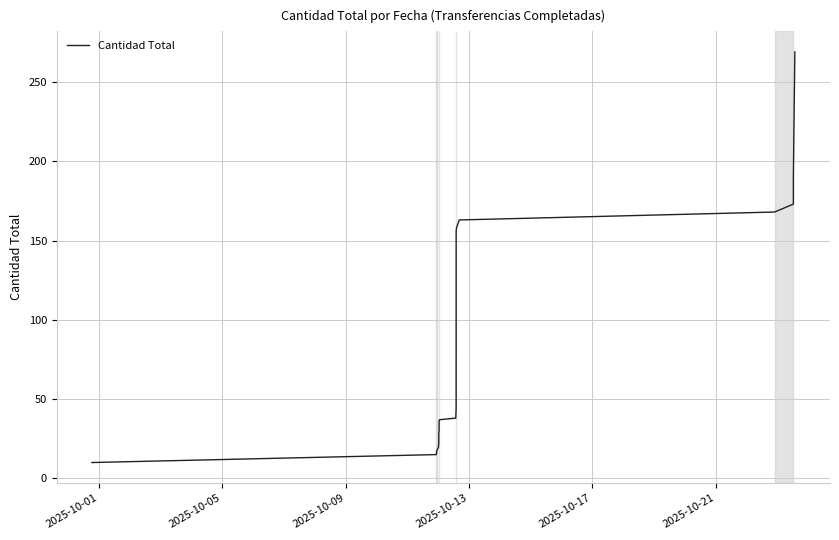

What is the difference between the maximum and minimum values?

259